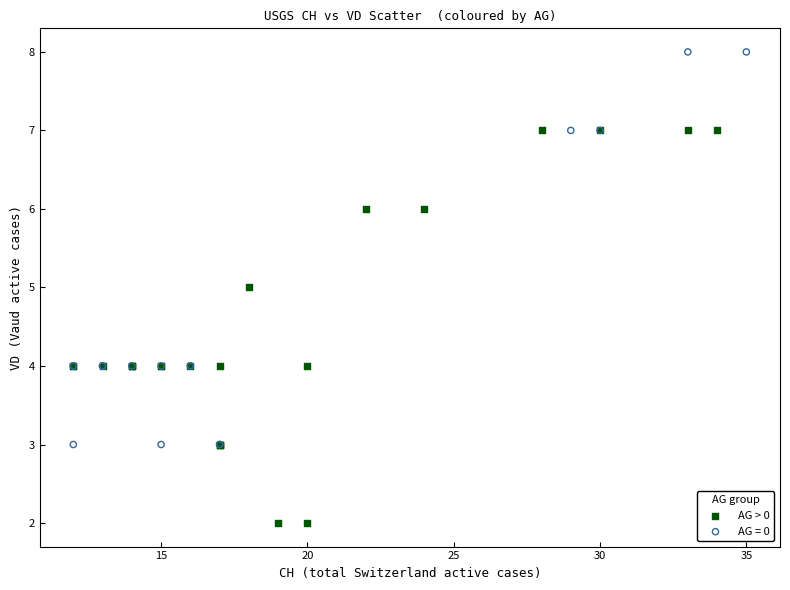

Which series contains the lowest Y value?

AG > 0